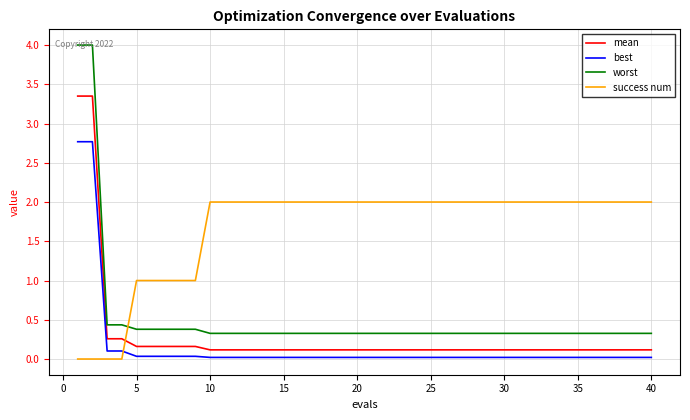

What is the greatest value displayed?

4.0